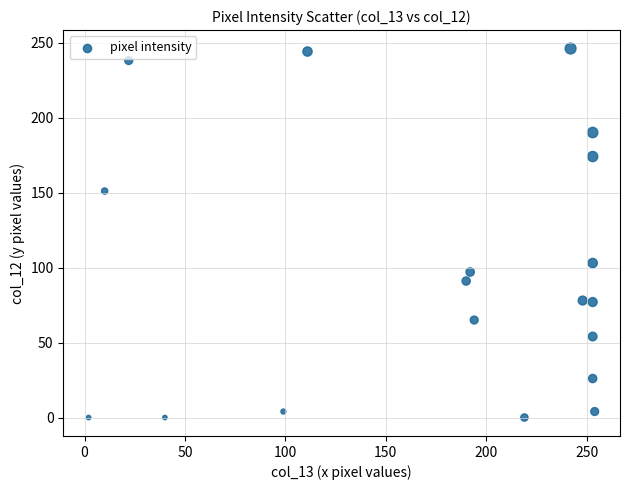

What is the range of Y values (max minus min)?

246